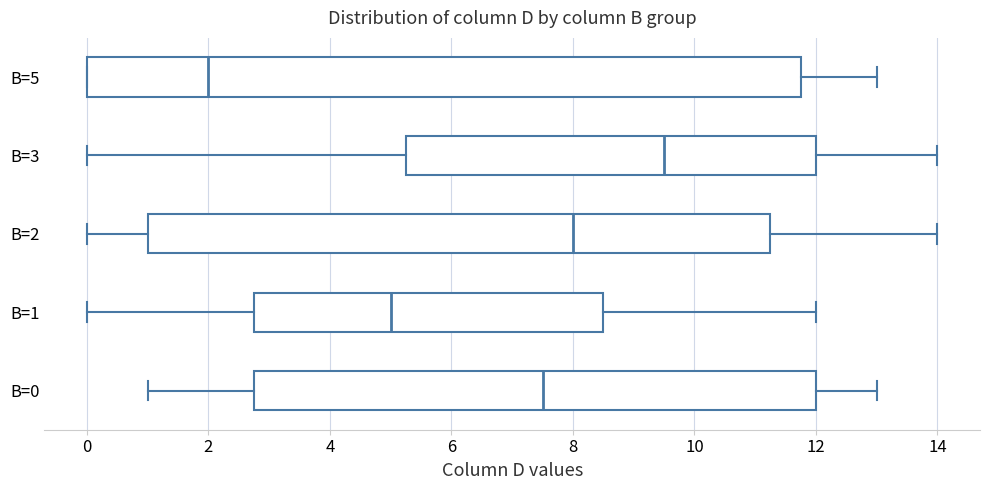

Reading bottom to top, read every box against the x-axis: the position of its median line, the range the box covers, and the ends of its whiskers. The values are not printed on the chart, so give them approximately, as read against the axis.

B=0: median 7.6, box 2.8 to 12.0, whiskers 1.0 to 13.0
B=1: median 5.0, box 2.8 to 8.6, whiskers 0.0 to 12.0
B=2: median 8.0, box 1.0 to 11.2, whiskers 0.0 to 14.0
B=3: median 9.6, box 5.2 to 12.0, whiskers 0.0 to 14.0
B=5: median 2.0, box 0.0 to 11.8, whiskers 0.0 to 13.0